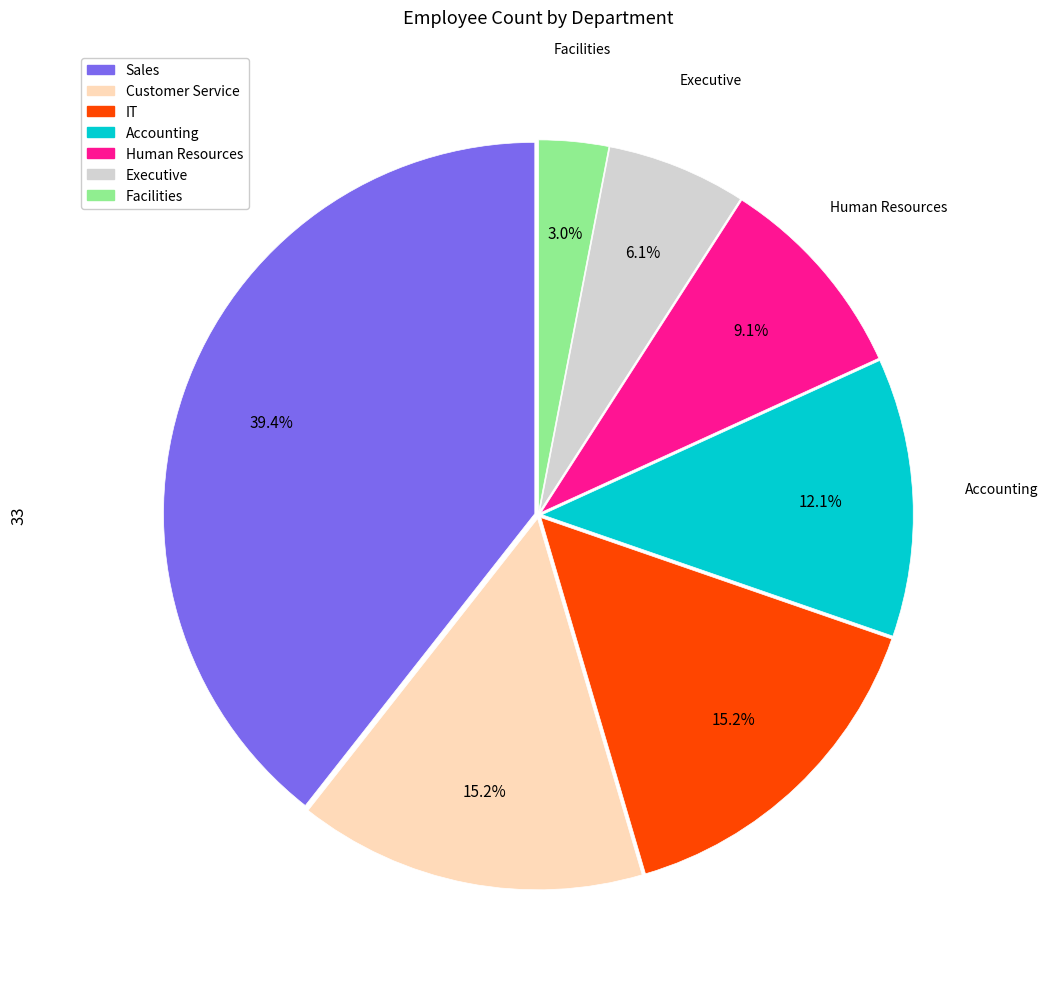

Between Human Resources and Accounting, which is larger?

Accounting